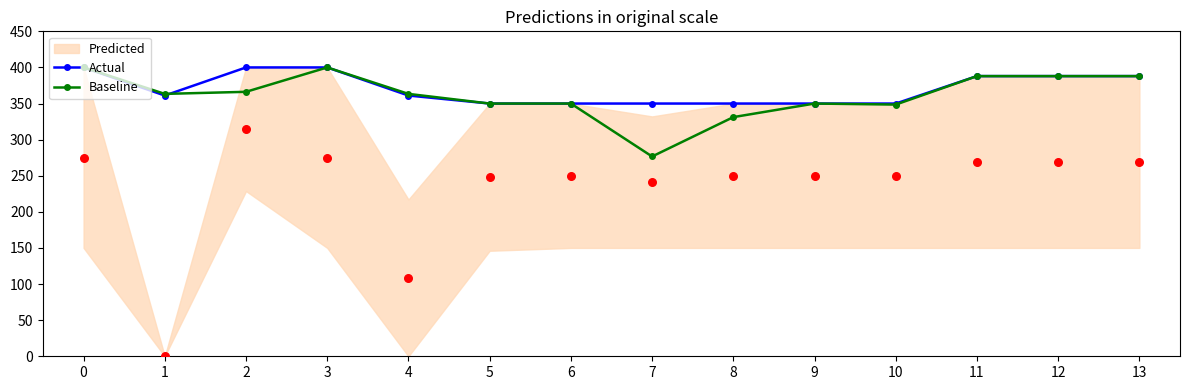

Which series has the widest spread of Y values?

Baseline